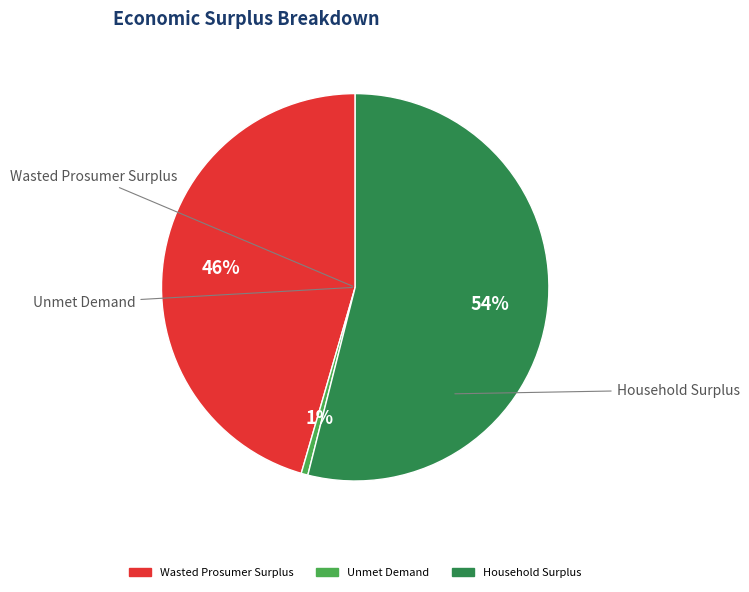

Is the sum of Household Surplus and Wasted Prosumer Surplus greater than half?

Yes